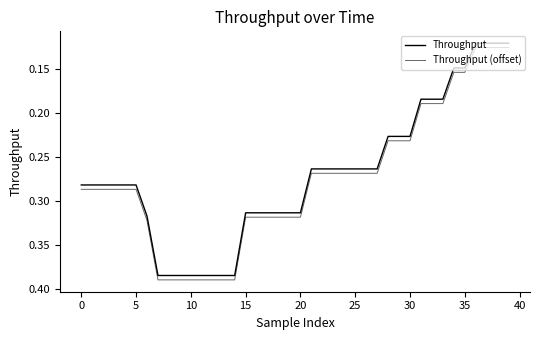

Which series has the largest range (max minus min)?

Throughput